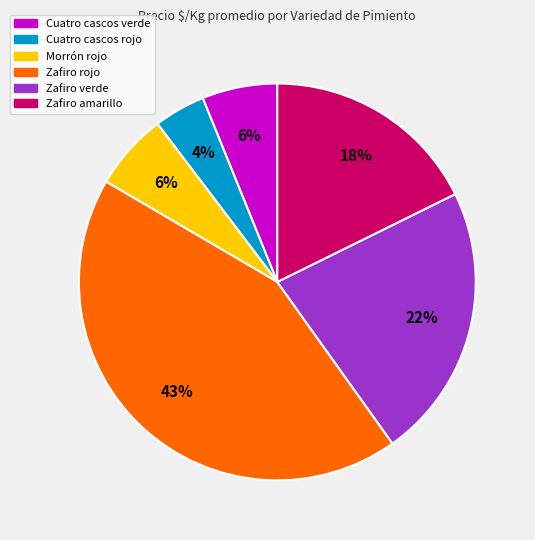

Is there a majority slice in this chart?

No